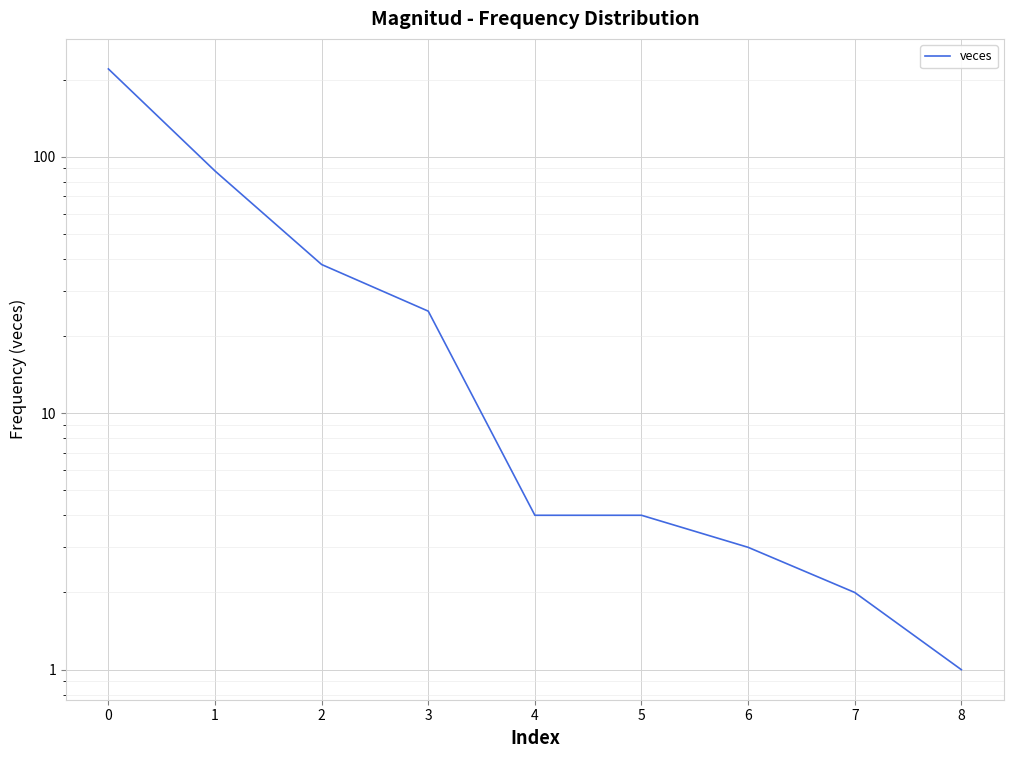

How many series are shown in this chart?

1